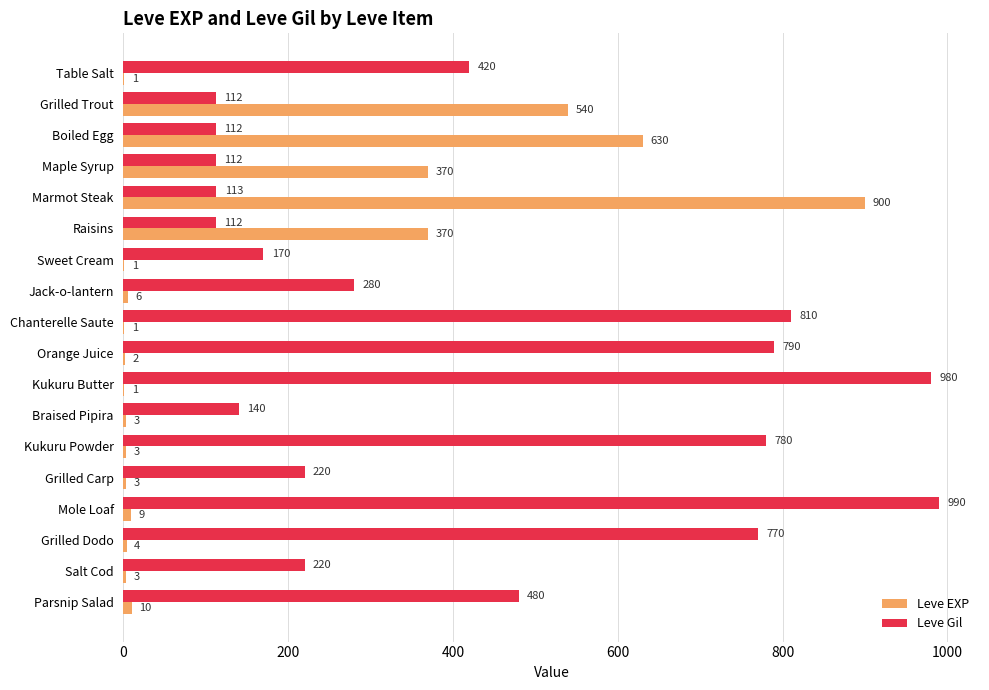

Which series has the largest total across all categories?

Leve Gil